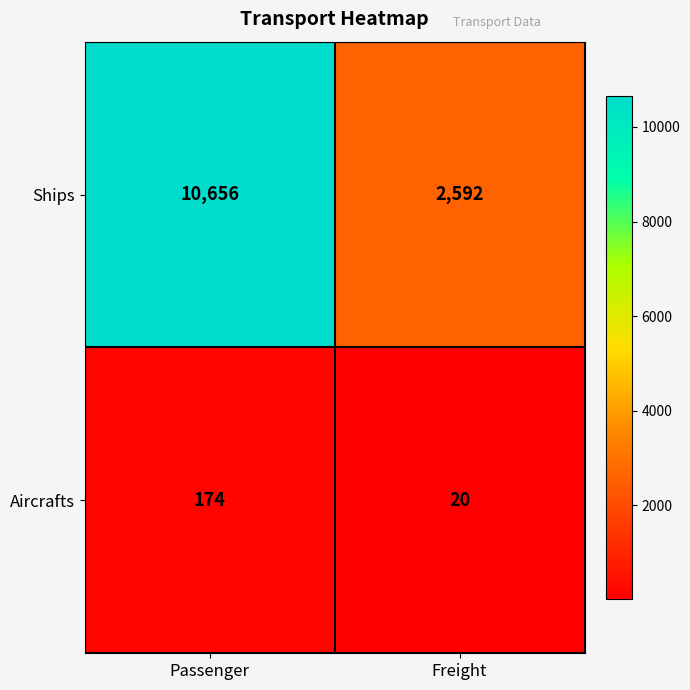

What is the difference between the Ships values at Freight and Passenger?

8064